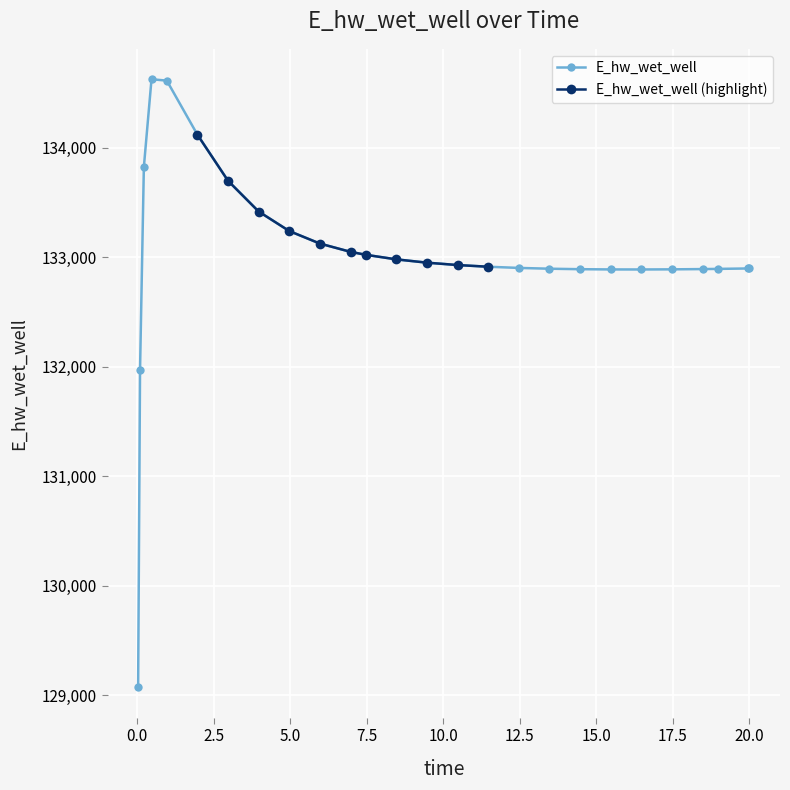

Where is the first local minimum?

16.46875